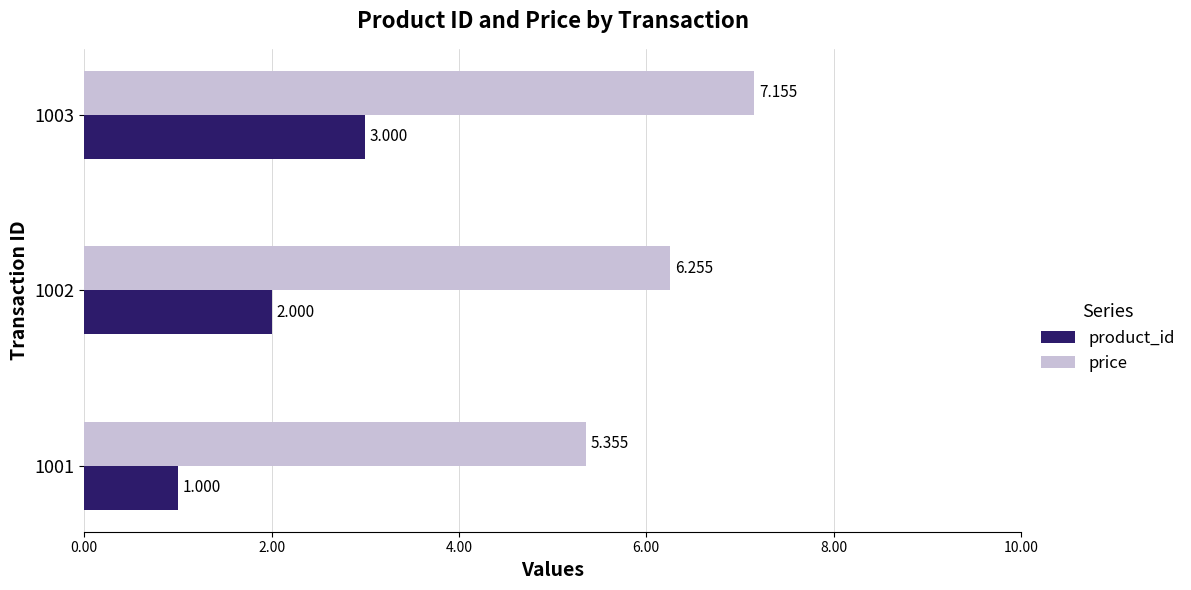

Which series changed the most between 1002 and 1003?

product_id